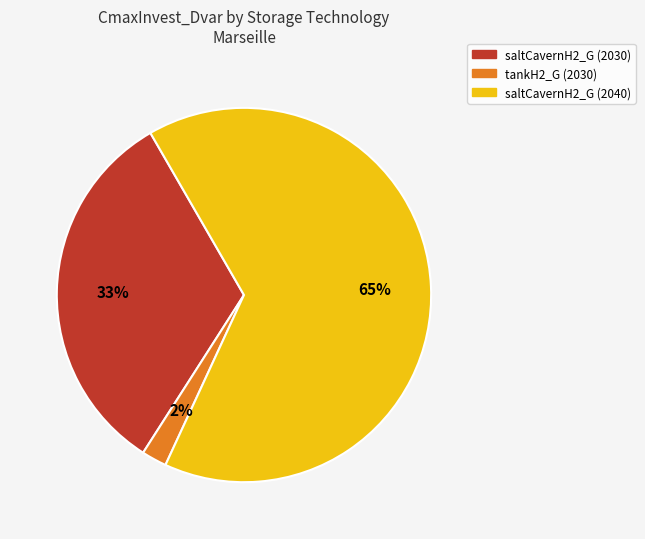

Is there any slice that represents more than half of the pie?

Yes